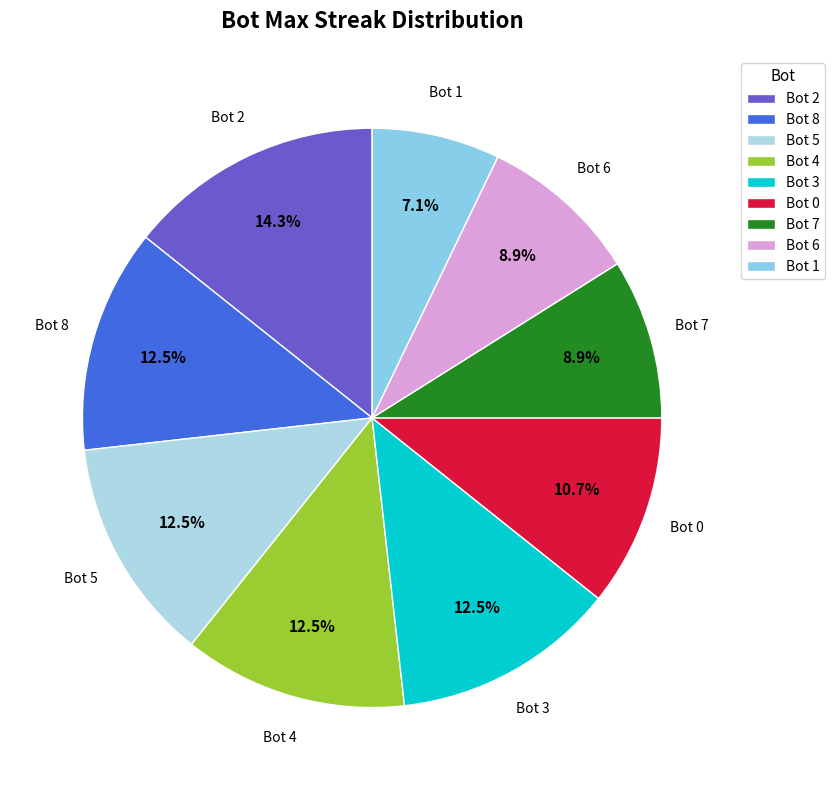

How many segments does this pie chart have?

9